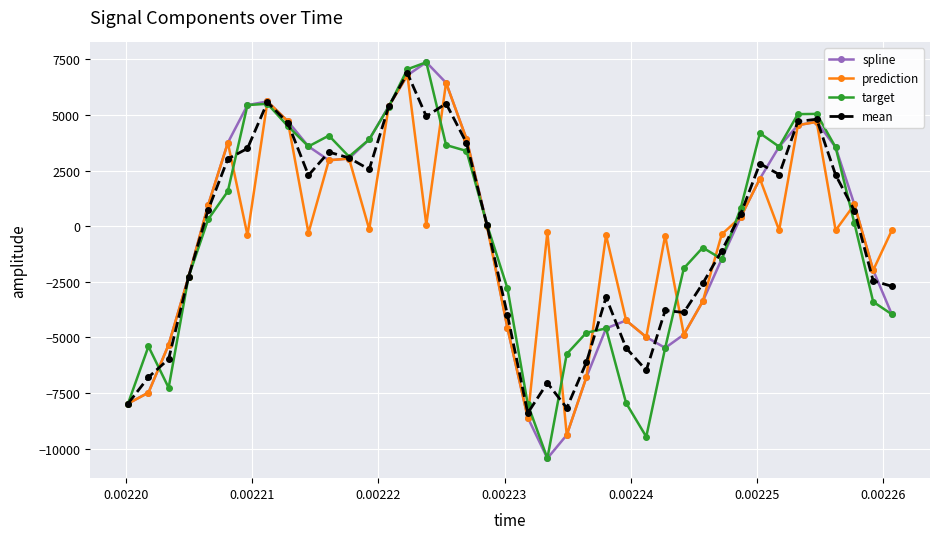

What is the minimum value shown in the chart?

-10435.5